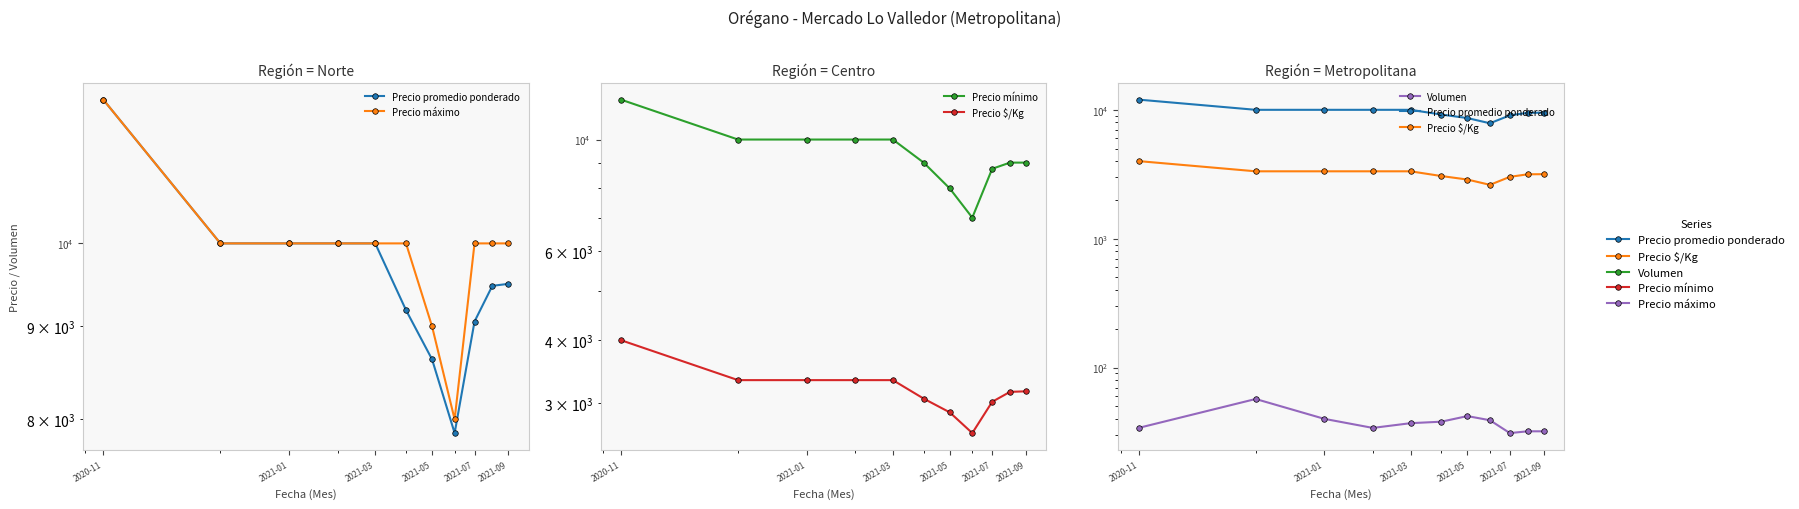

How many series are shown in this chart?

5